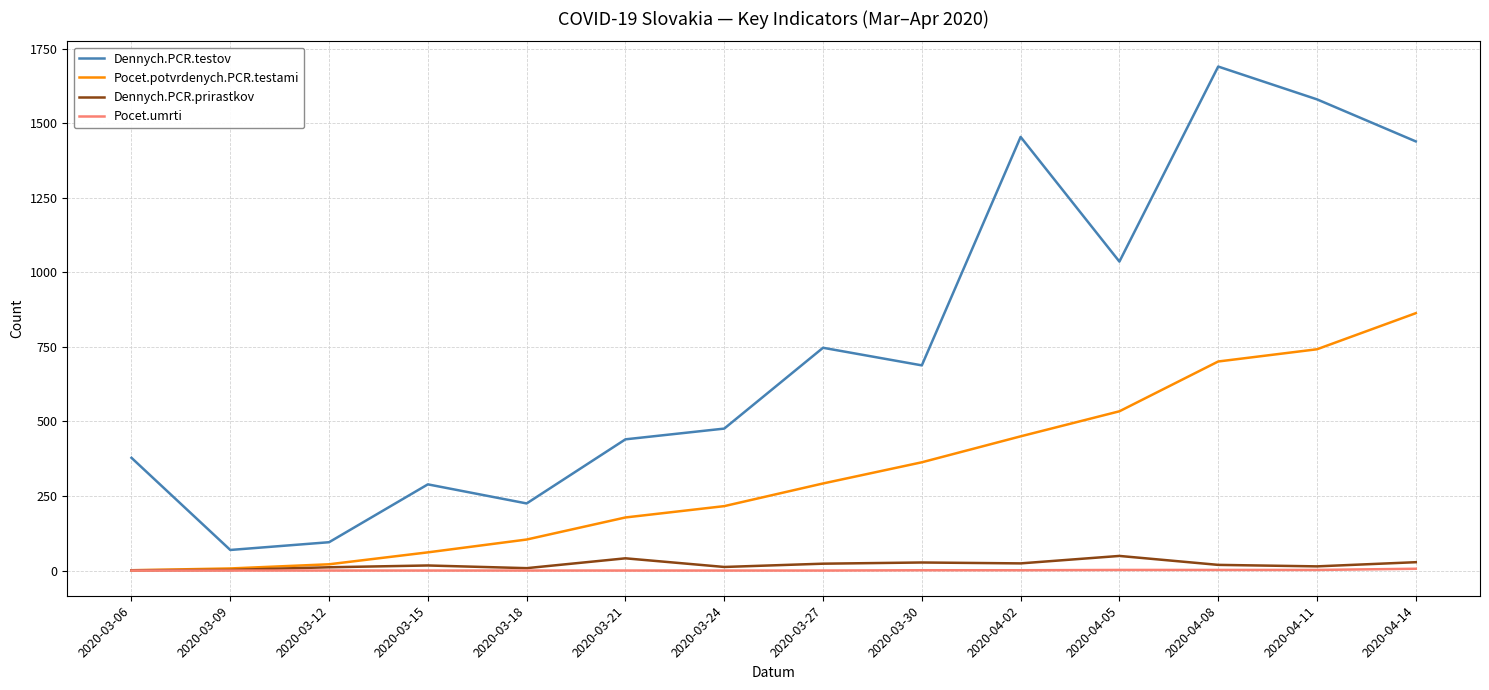

Which series has the largest total across all categories?

Dennych.PCR.testov